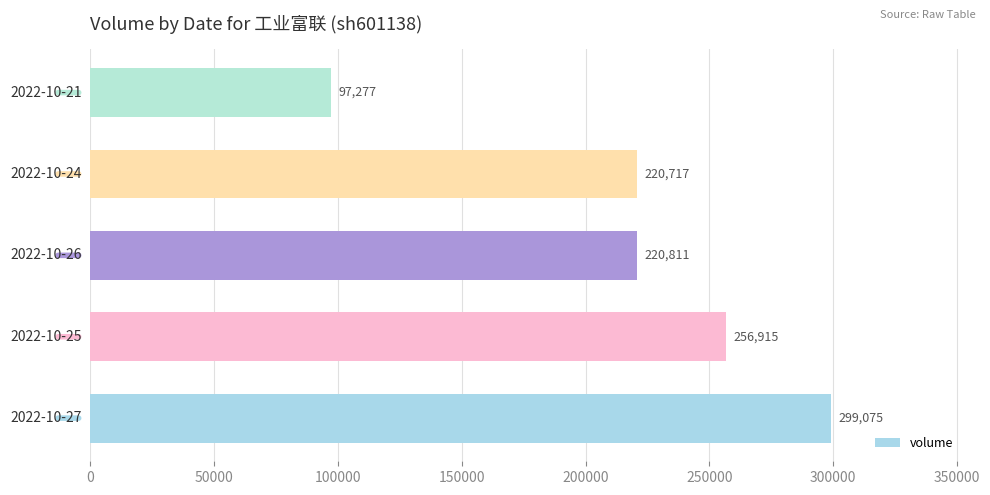

Reading bottom to top, extract all data points from this chart.

299075	256915	220811	220717	97277